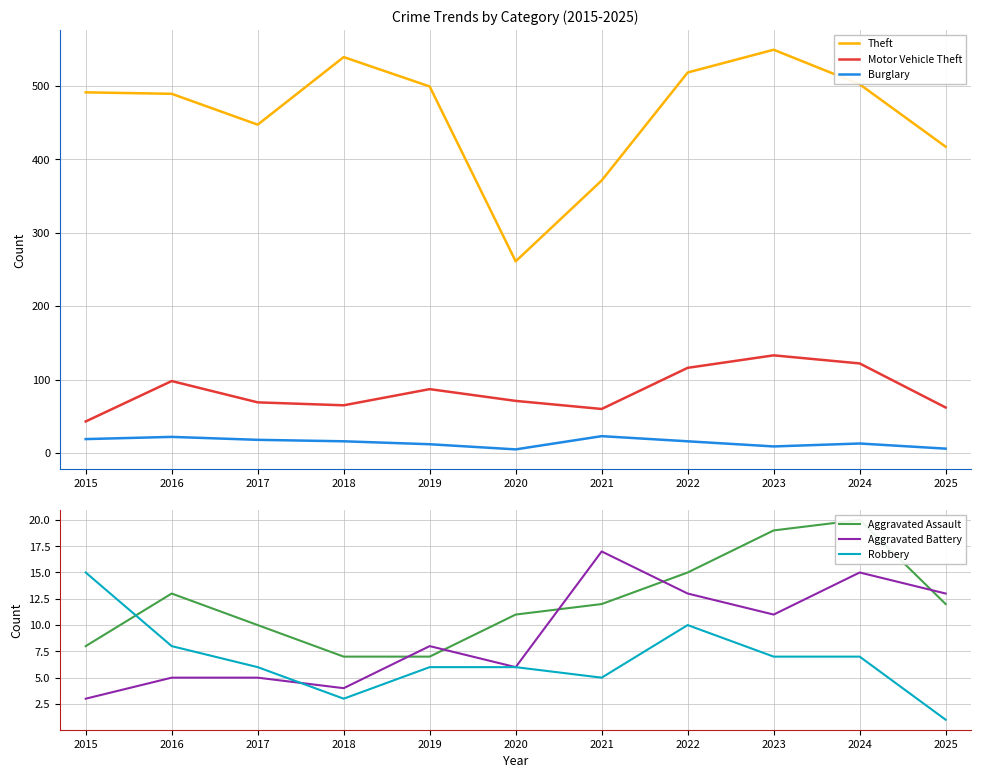

Does the chart have visible grid lines?

Yes